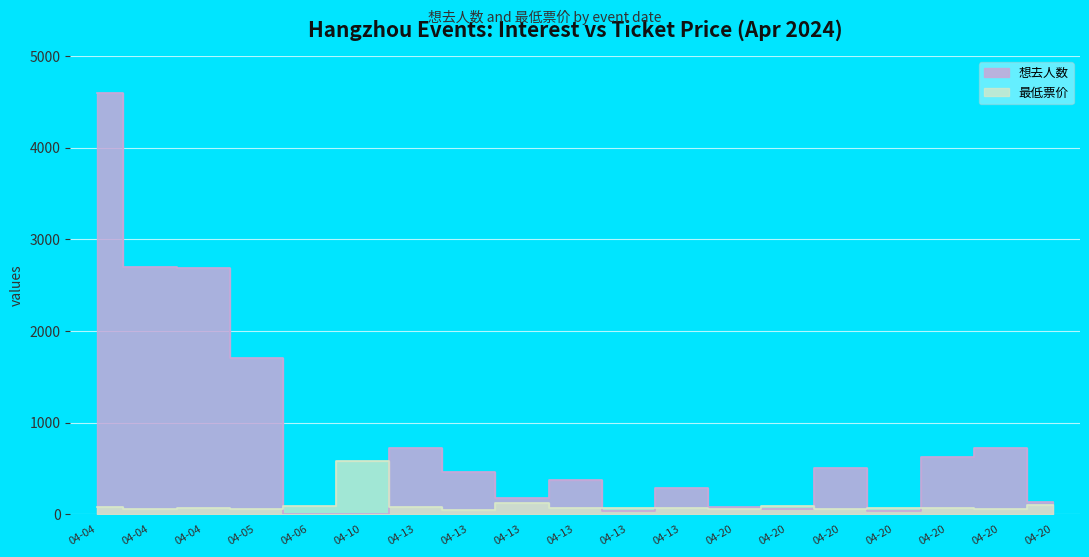

List the series in order of their peak value, lowest first.

最低票价, 想去人数